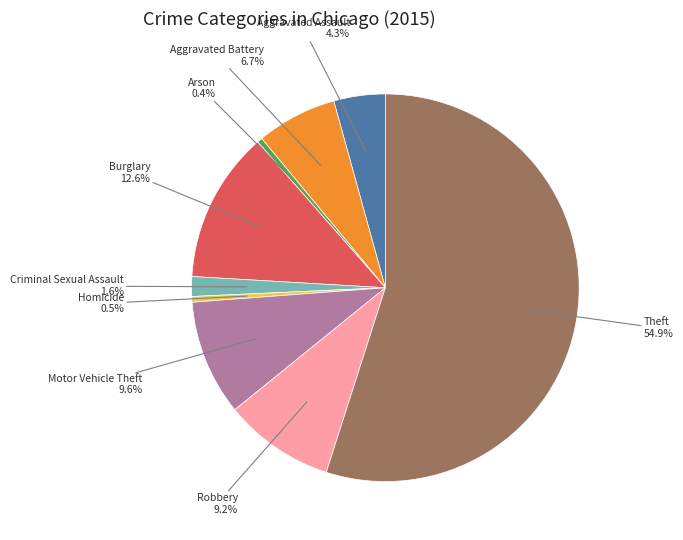

Approximately how many times larger is the value at Motor Vehicle Theft compared to Aggravated Assault?

2.2